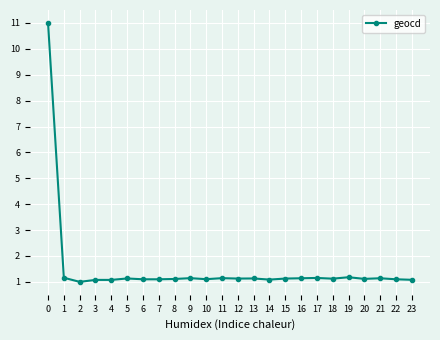

The chart shows a value of 1.2 at 19. True or false?

True